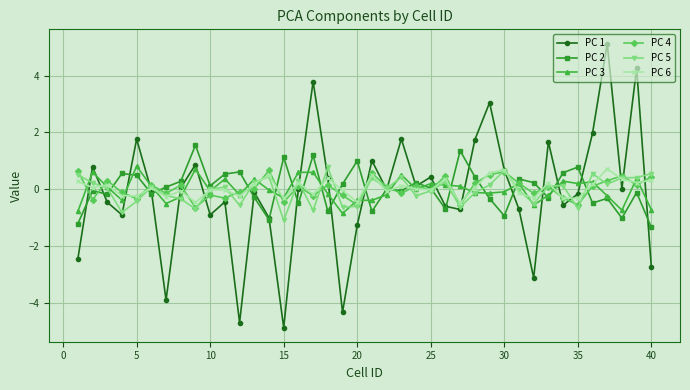

What is the highest value of the PC 6 series?

0.7